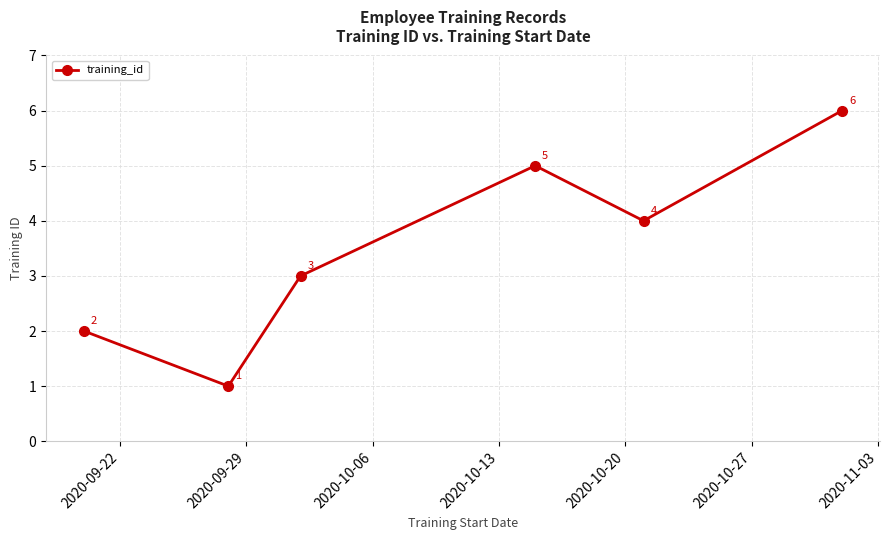

What is the value of the 2nd point from the left?

1